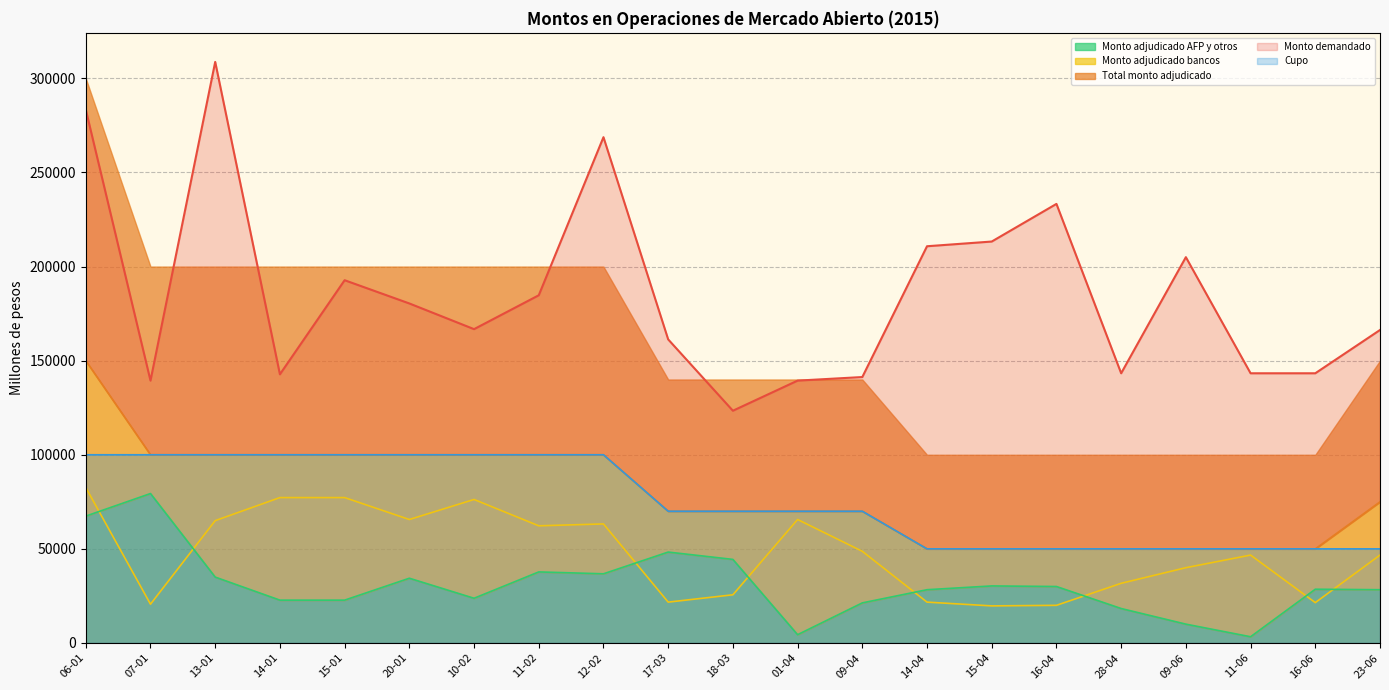

How many values in the Total monto adjudicado series exceed 70000?

10